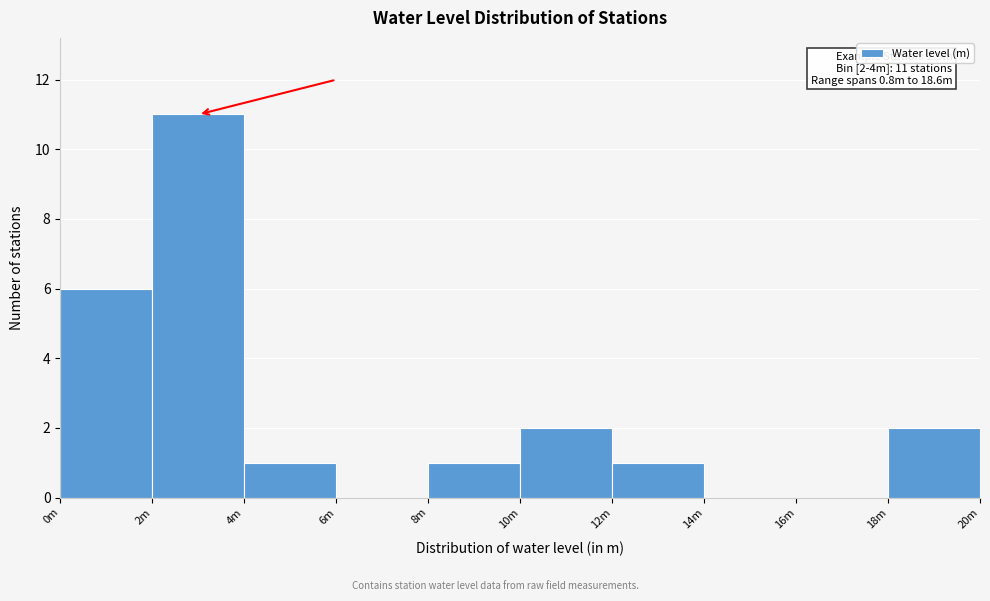

Reading left to right, list all the values displayed in this chart.

0m=6	2m=11	4m=1	6m=0	8m=1	10m=2	12m=1	14m=0	16m=0	18m=2